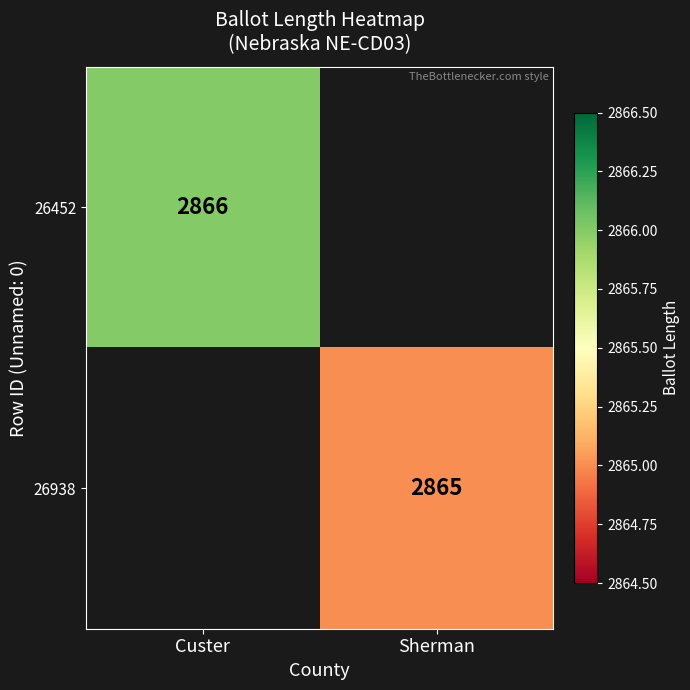

True or false: 26452 has a value of 2866 at Custer.

True